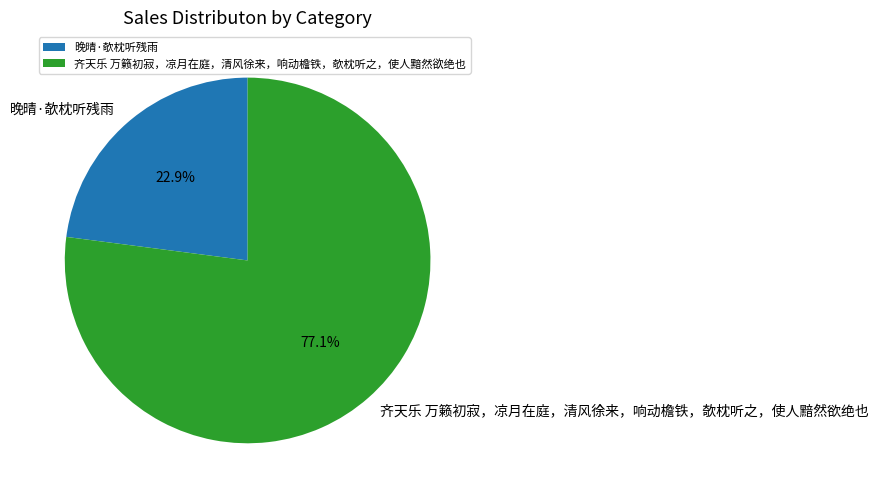

To the nearest percent, what is the average slice percentage?

50%